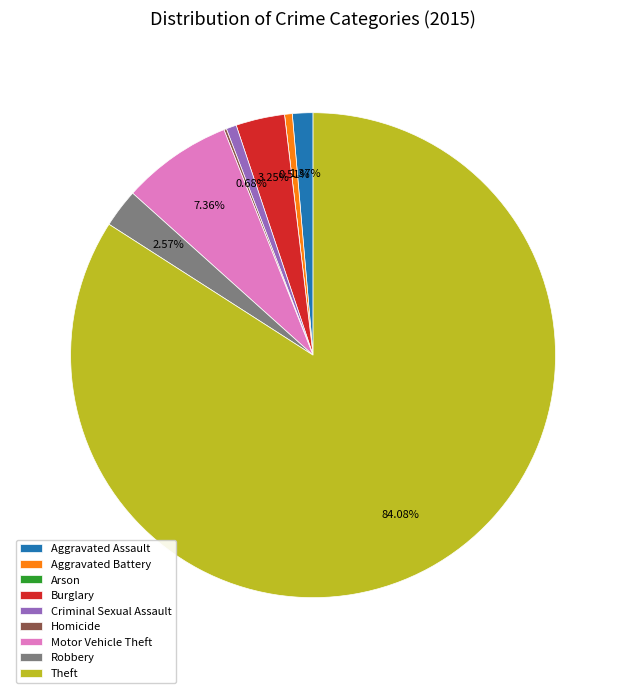

Is there a majority slice in this chart?

Yes